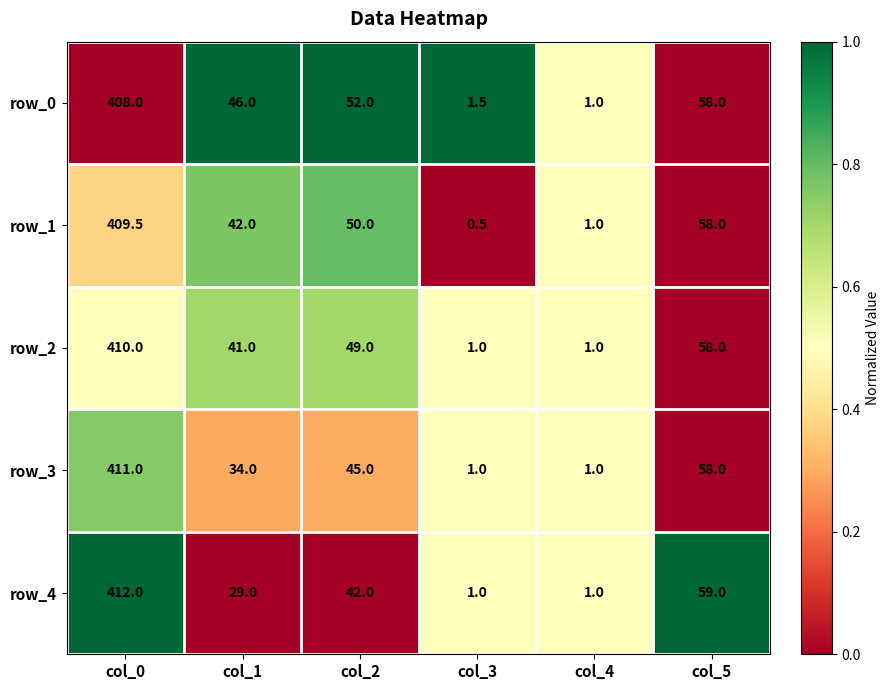

Which series changed the most between col_1 and col_5?

row_4